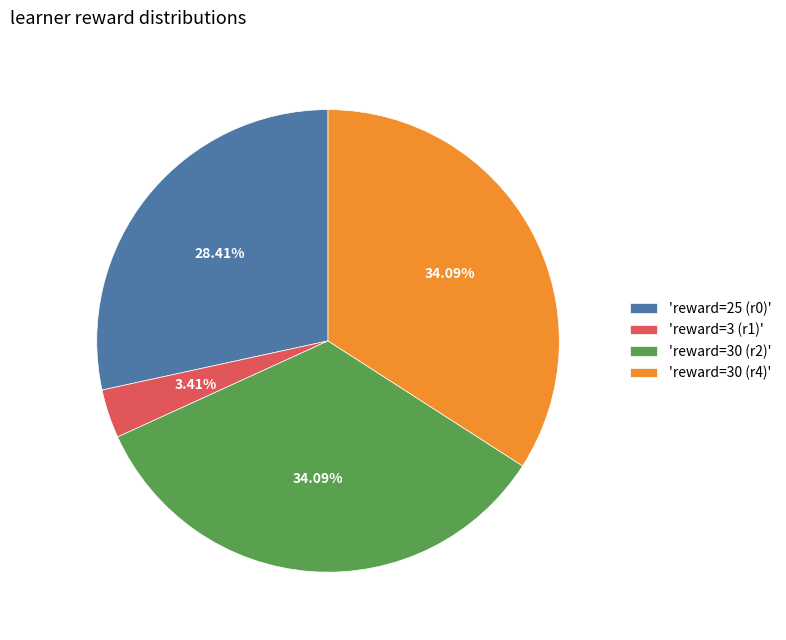

How many segments does this pie chart have?

4